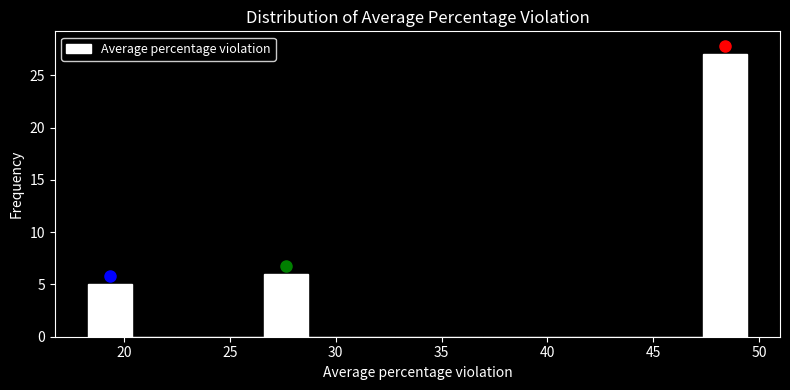

How tall is the bar that spans 26.5 to 28.5 on the x-axis? Neither the bar edges nor the heights are printed on the chart, so give them approximately, as read against the axes.

6